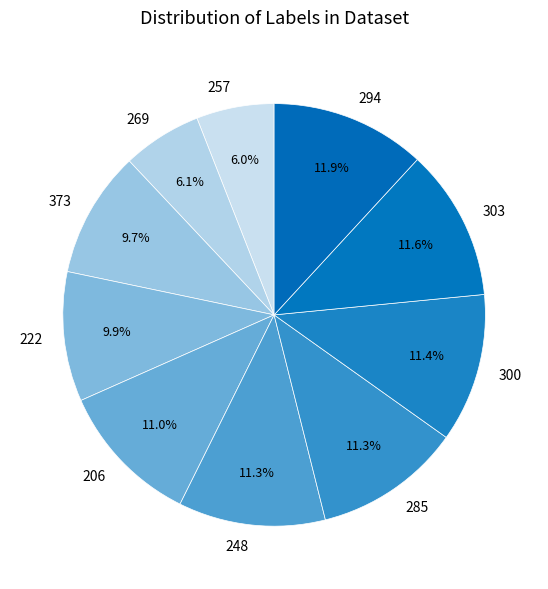

Combined, do 303 and 206 account for over 50%?

No